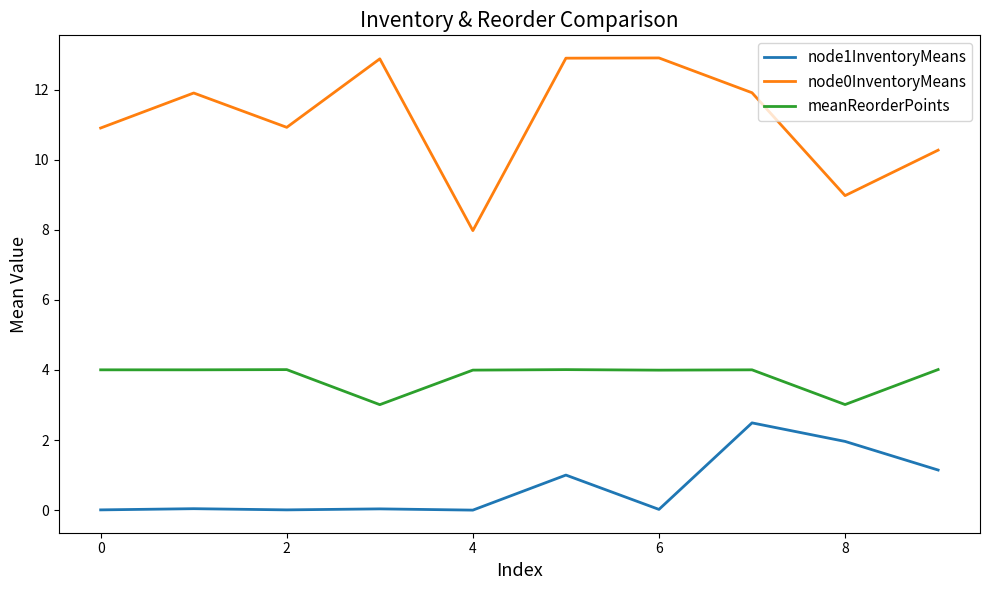

True or false: meanReorderPoints and node1InventoryMeans cross at least once.

False